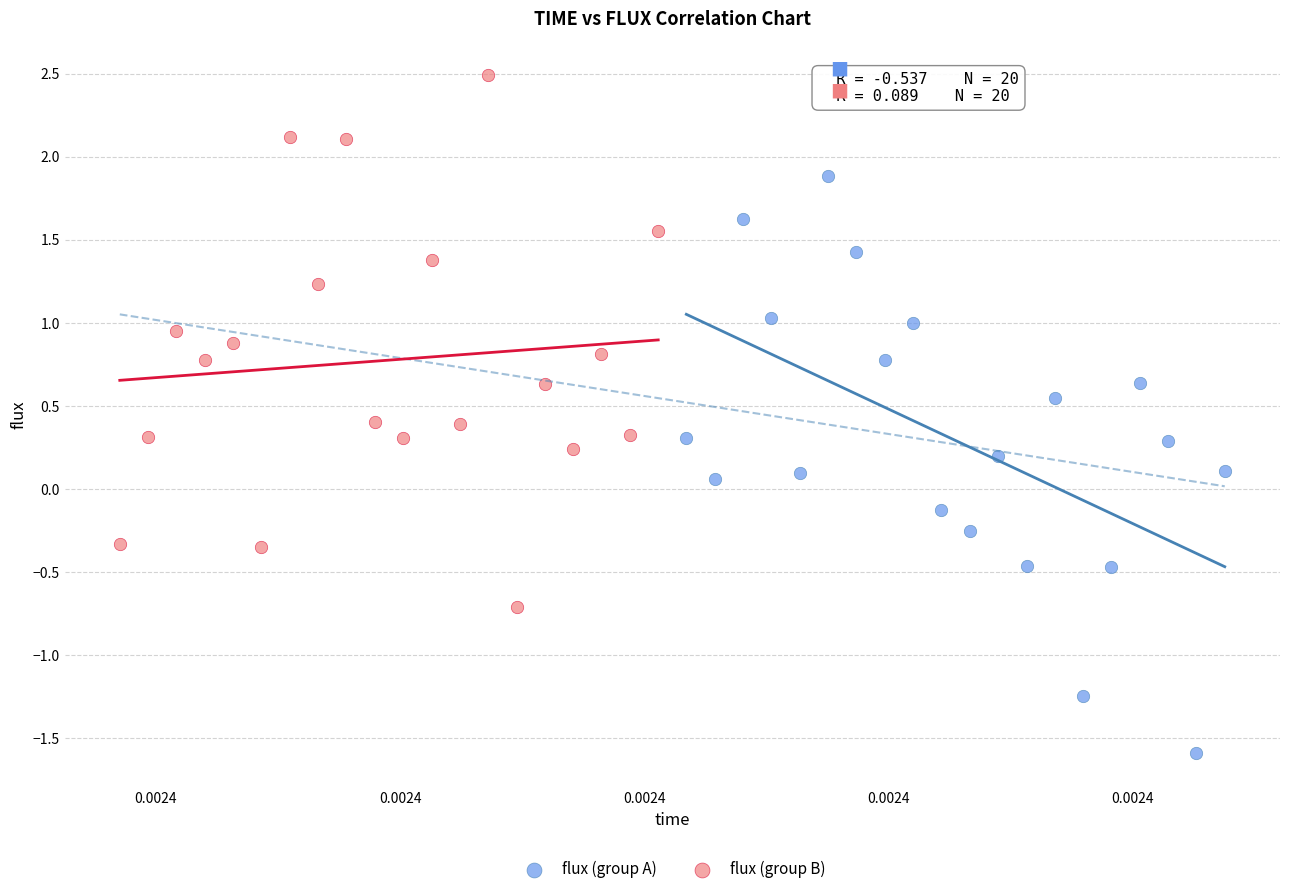

What are all the series names shown in the legend?

flux (group A), flux (group B)